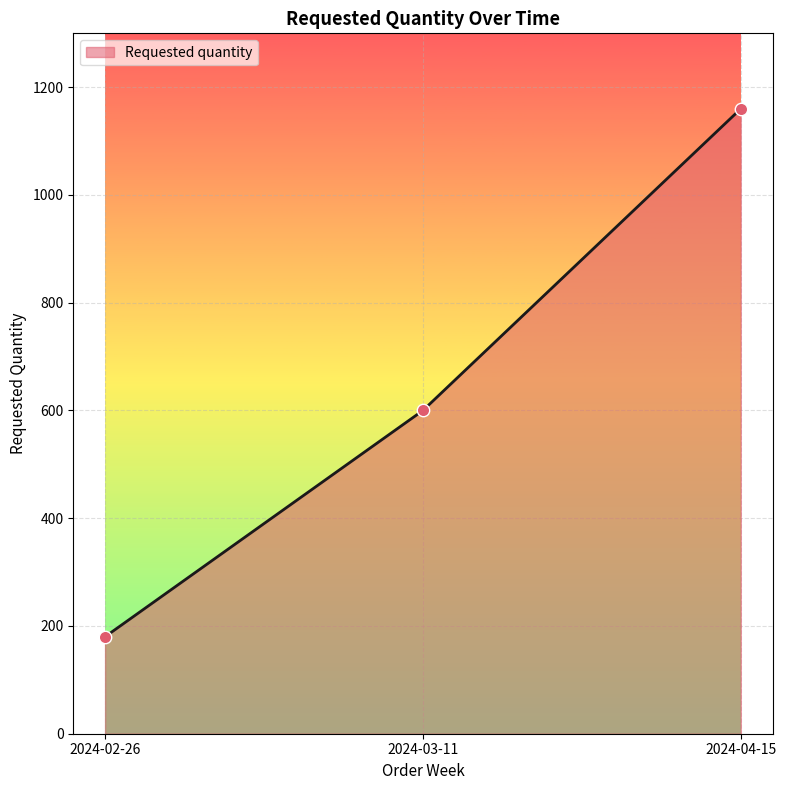

What is the change in value from 2024-02-26 to 2024-03-11?

+420